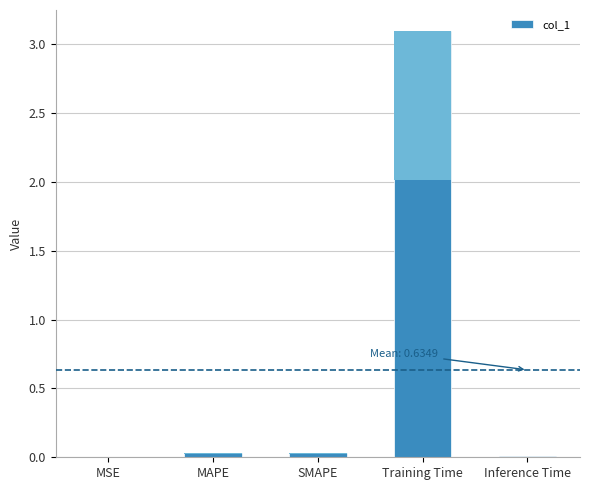

Are the bars grouped side by side (vs. stacked)?

No